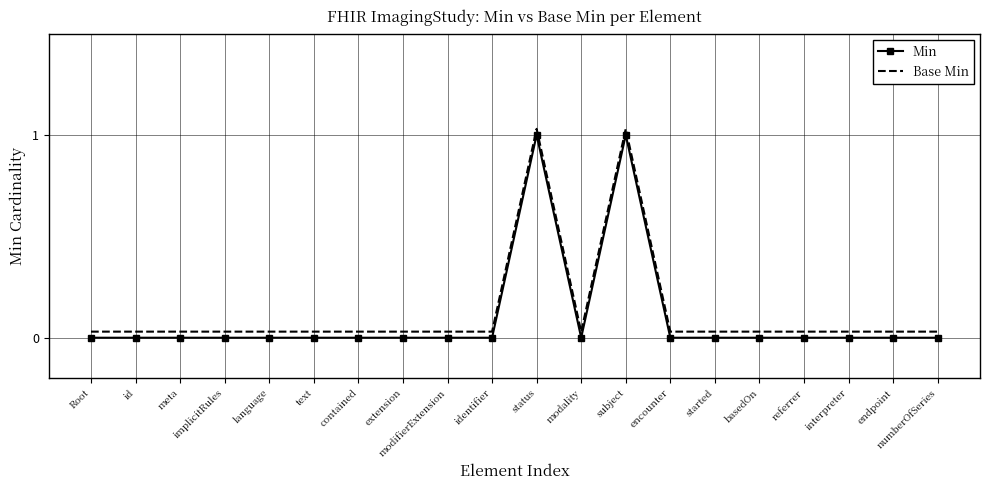

How many Min values are between 0 and 1?

20